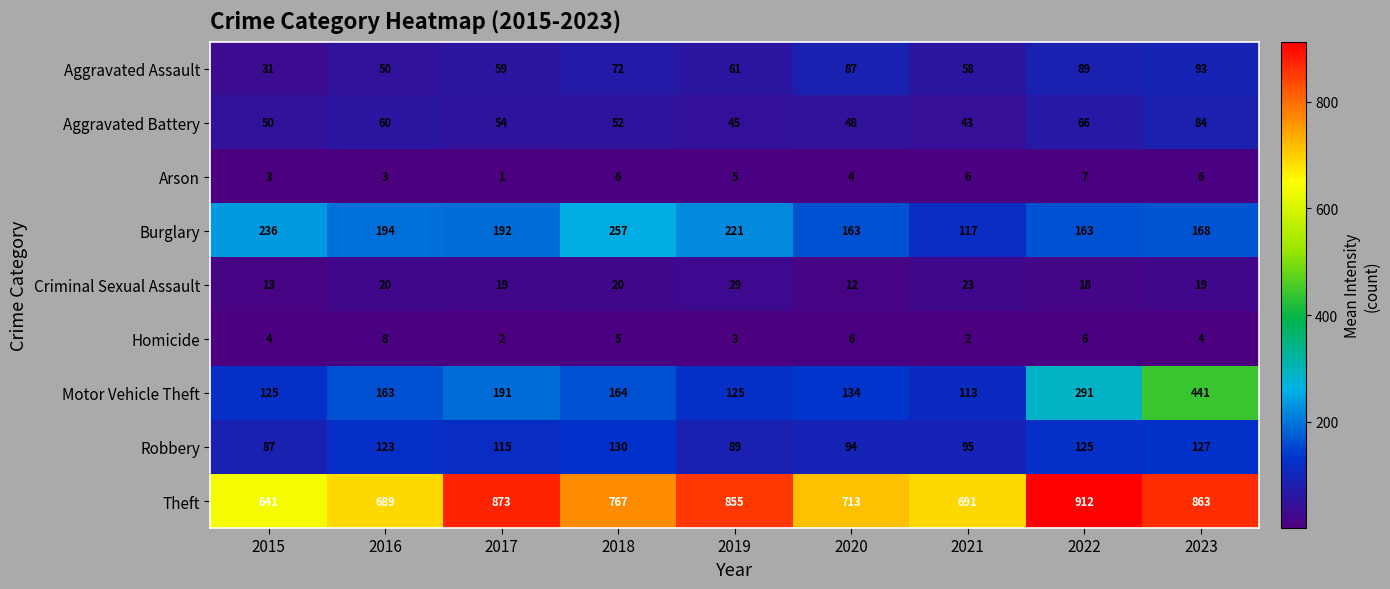

Which label corresponds to the smallest value in the chart?

2017